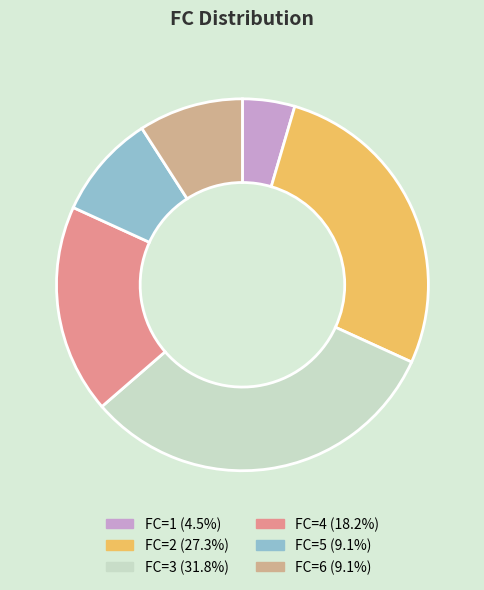

Is there a majority slice in this chart?

No